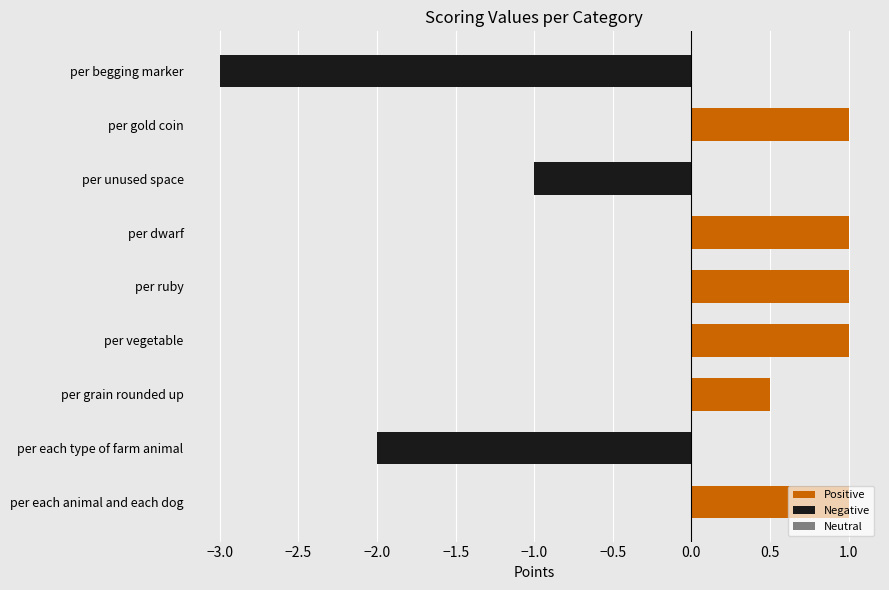

Is it true that the value at per dwarf is 0.6?

False